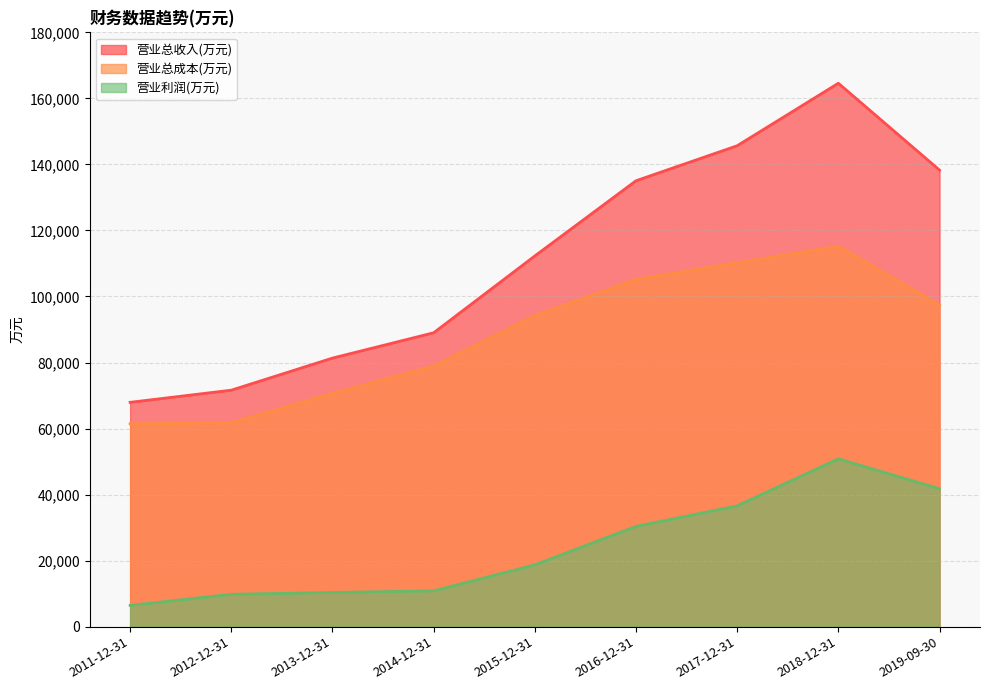

True or false: 营业总成本(万元) and 营业总收入(万元) cross at least once.

False